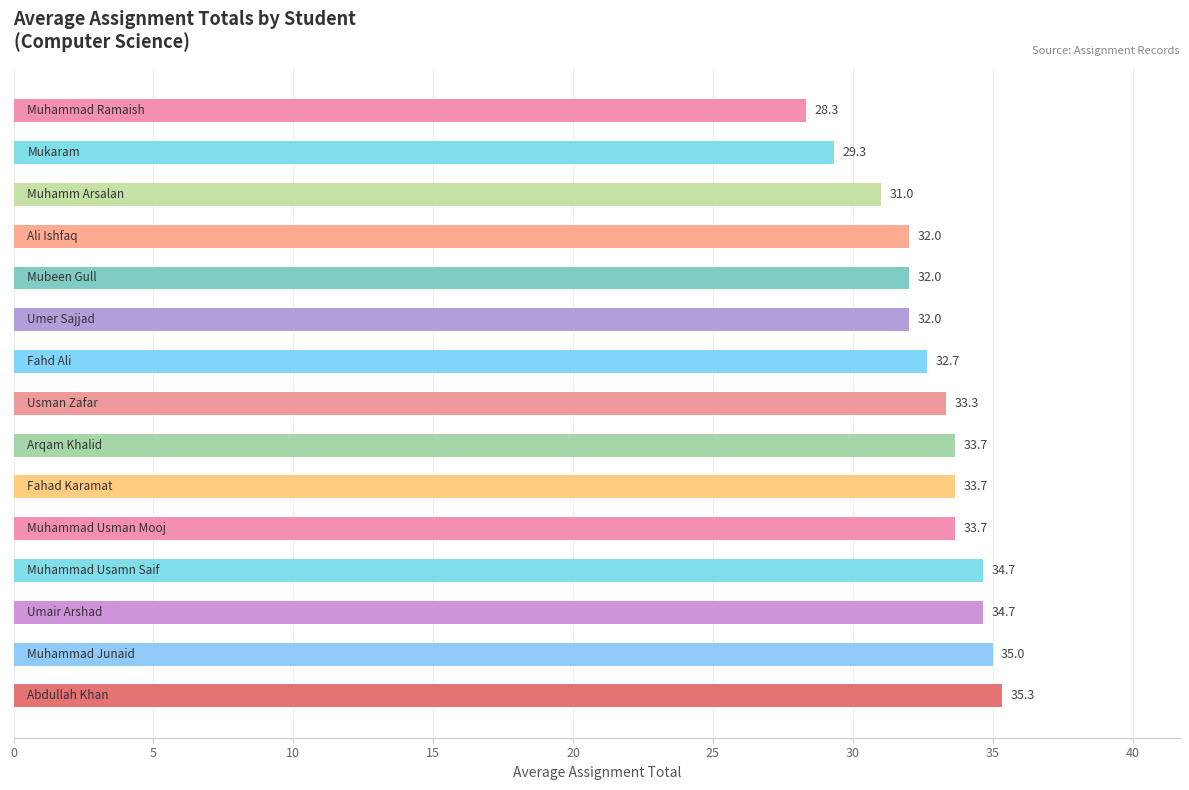

What is the minimum value shown in the chart?

28.3